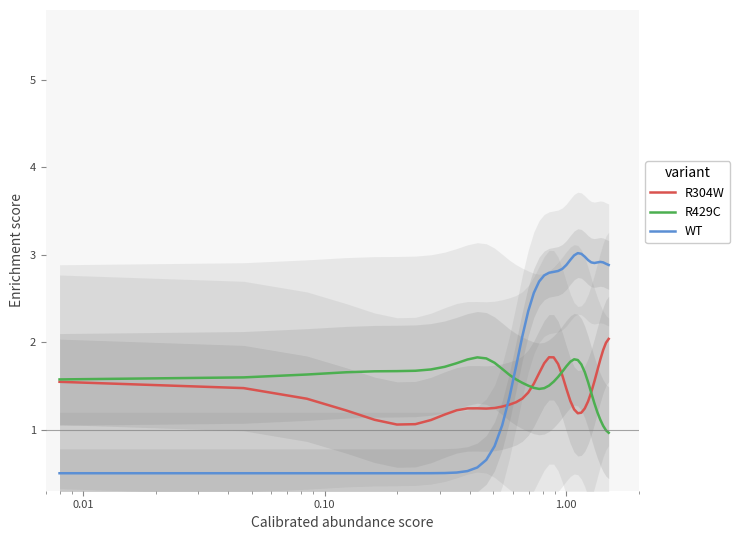

How many times do R429C and WT cross each other?

1